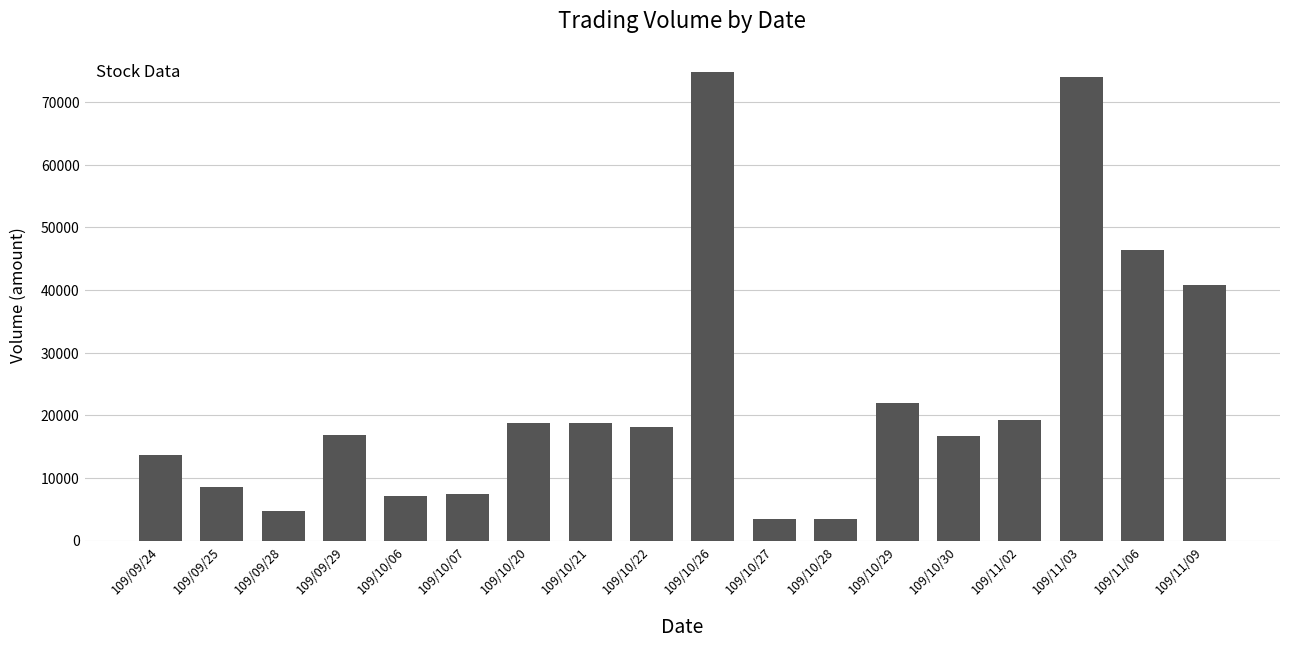

What is the sum of the values at 109/09/24 and 109/11/09?

54430